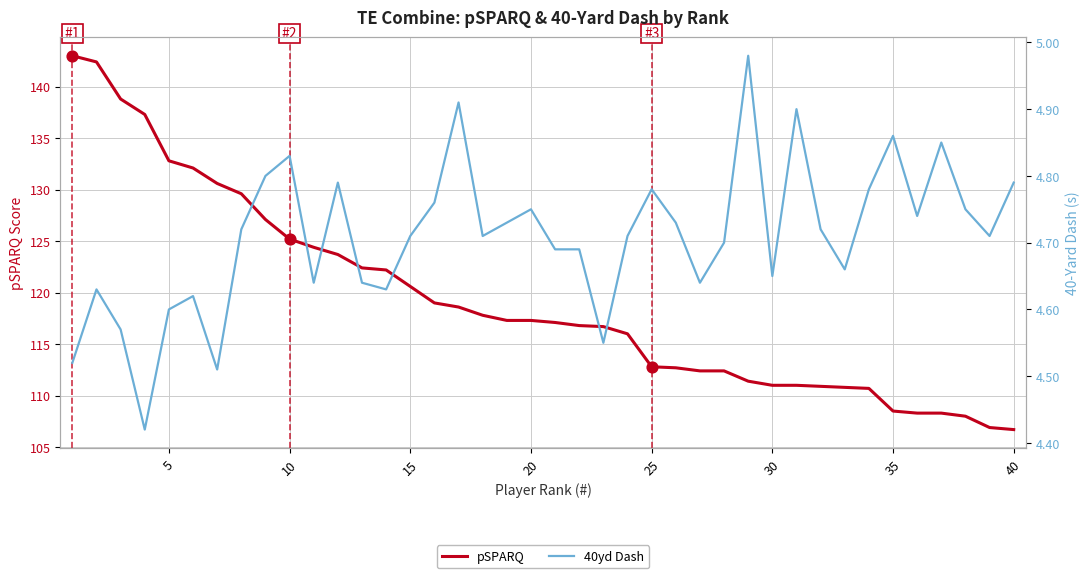

Which series has the largest total across all categories?

pSPARQ